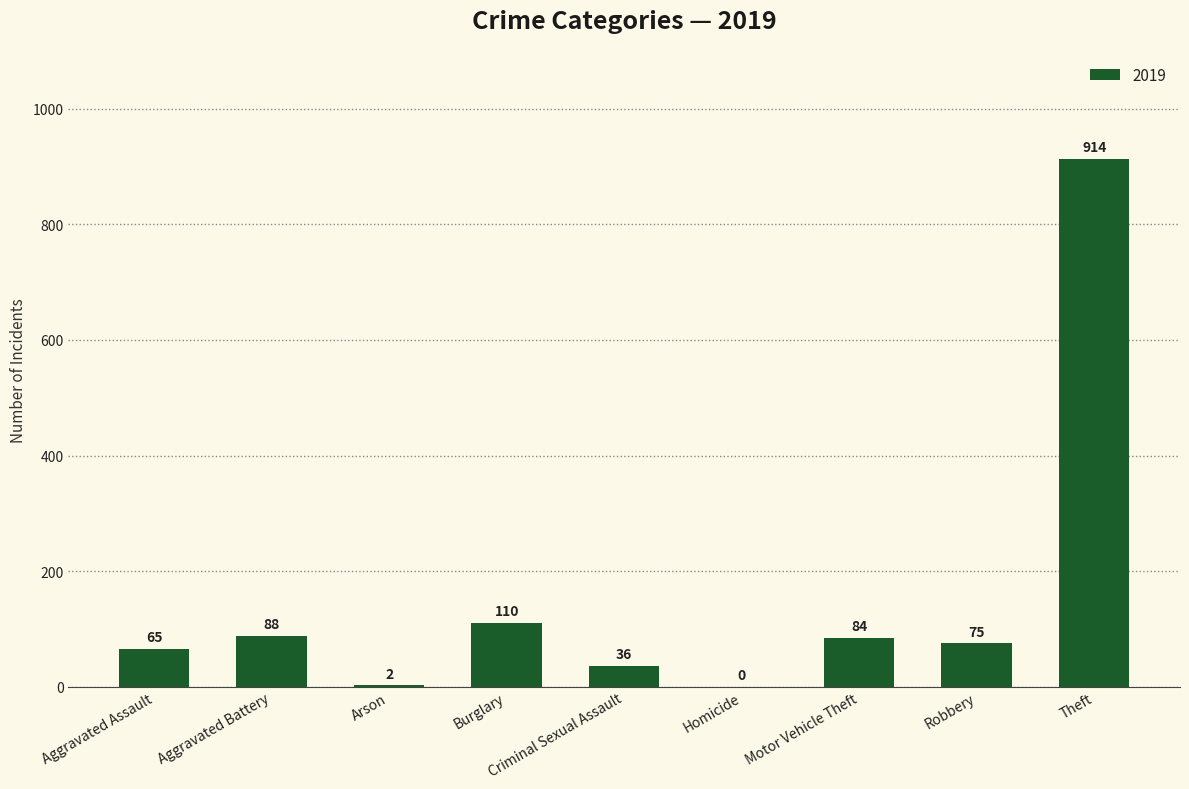

What is the sum of all values?

1374